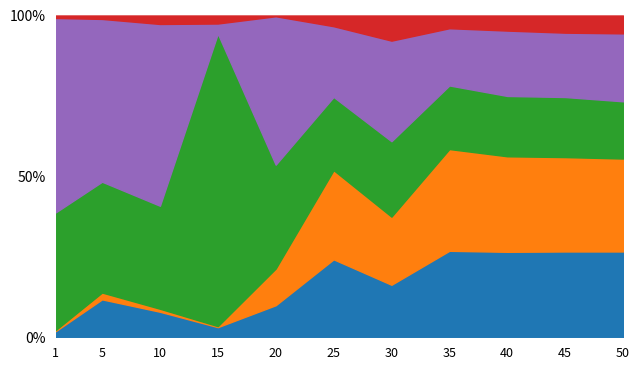

How many lines are shown in the chart?

5